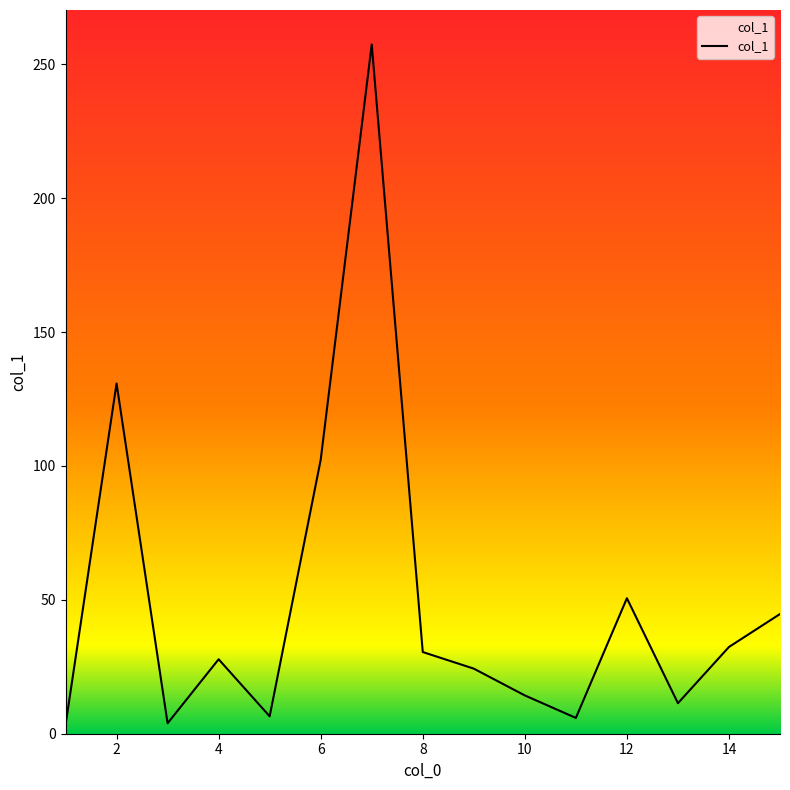

What is the difference between the maximum and minimum values?

254.2